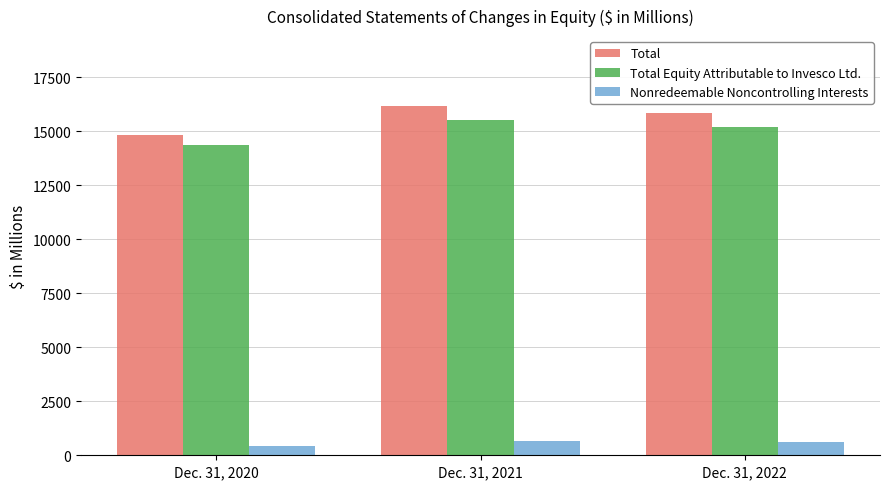

What is the sum of all Total values?

46820.4